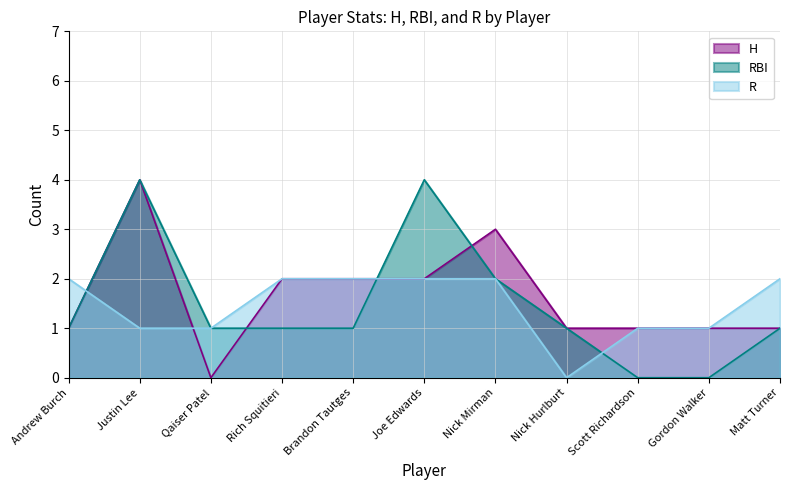

What is the sum of all RBI values?

16